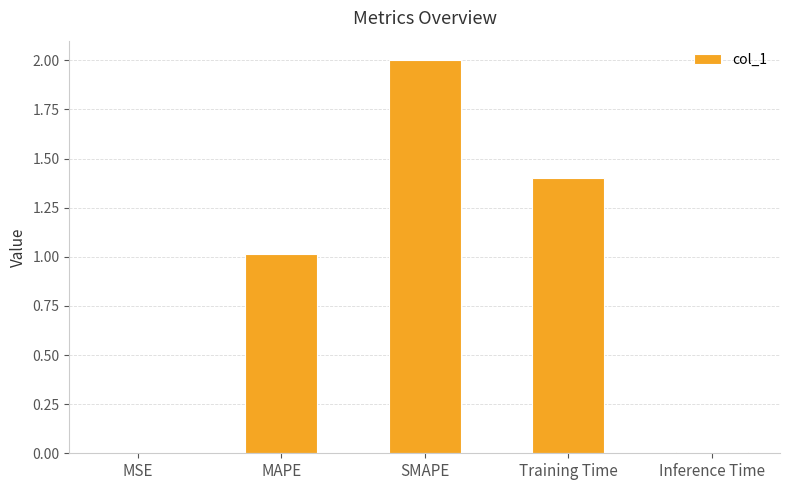

The chart shows a value of 1.4 at Training Time. True or false?

True